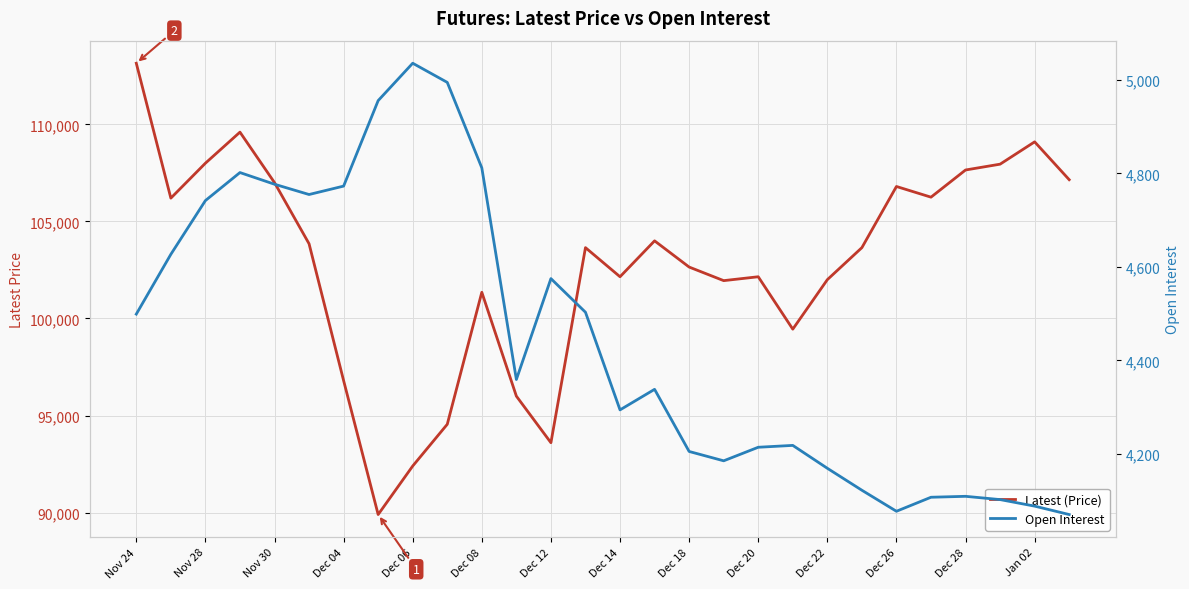

What is the difference between the maximum and minimum values in the Open Interest series?

966